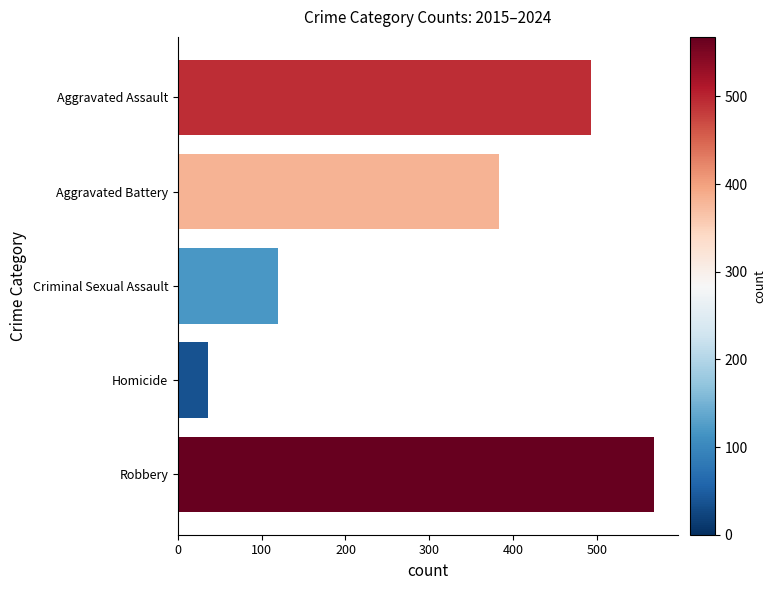

Does the chart contain stacked bars?

No